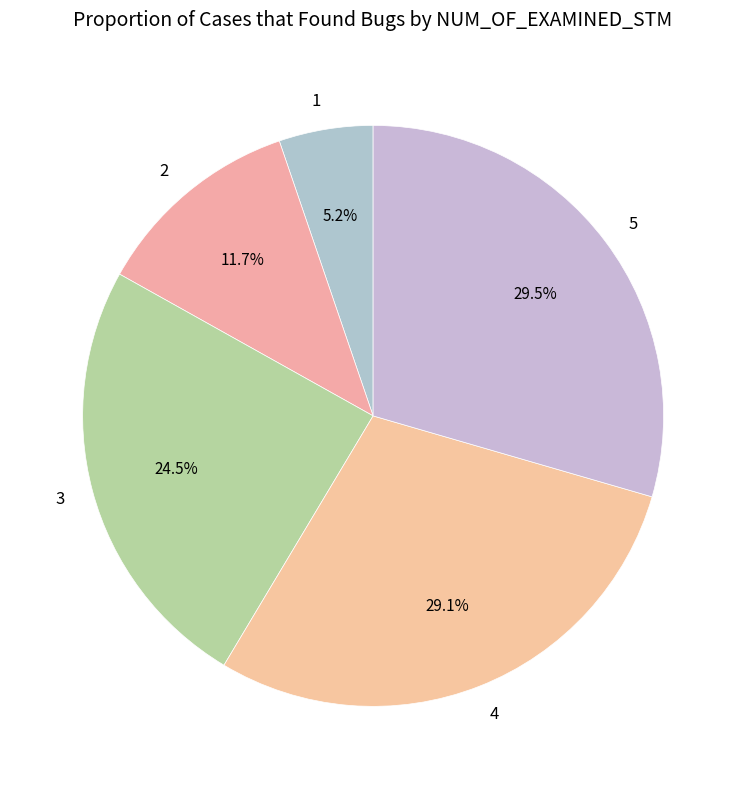

Between 2 and 4, which is larger?

4